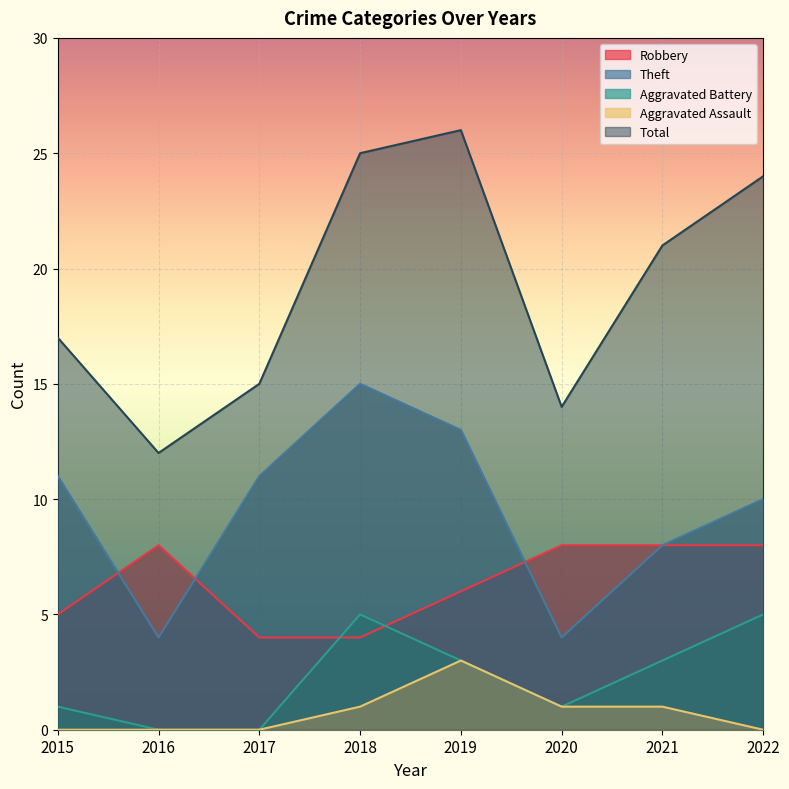

The value of Theft at 2017 is 15. True or false?

False